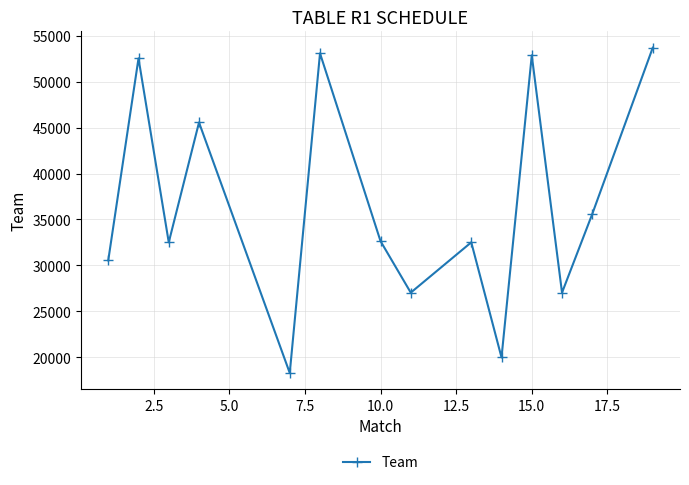

How many data points are less than 32648?

7